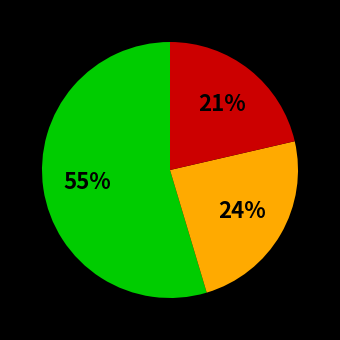

To the nearest percent, what is the average slice percentage?

33%